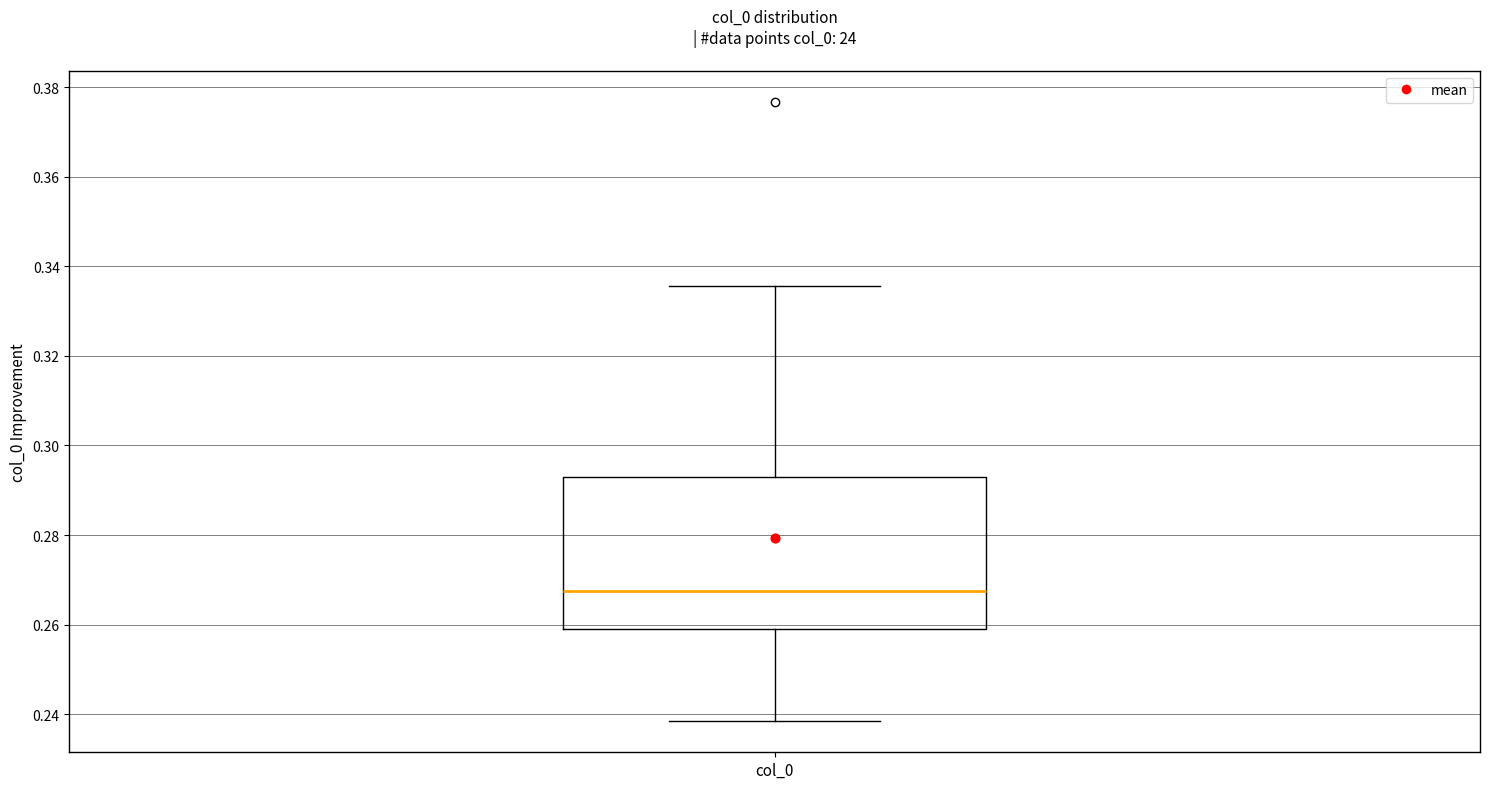

Where does the median line of the box for col_0 sit on the y-axis? The values are not printed on the chart, so give them approximately, as read against the axis.

0.268